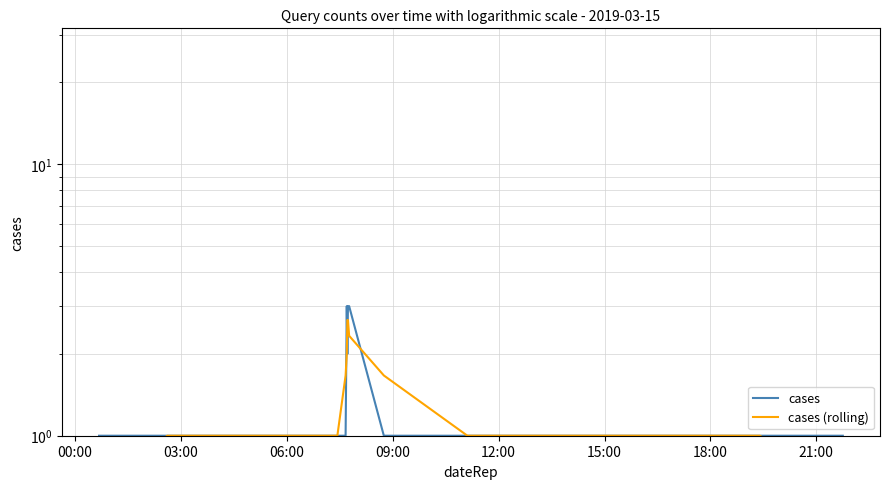

How many cases (rolling) values are between 1 and 2?

13